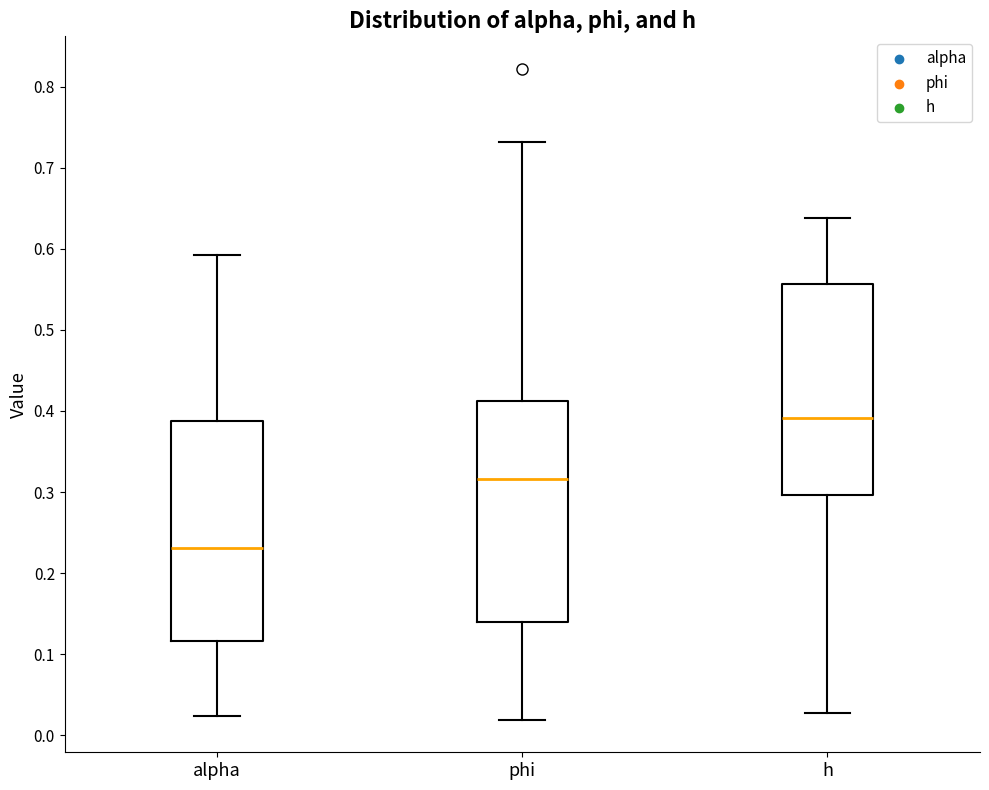

Reading left to right, read every box against the y-axis: the position of its median line, the range the box covers, and the ends of its whiskers. The values are not printed on the chart, so give them approximately, as read against the axis.

alpha: median 0.23, box 0.12 to 0.39, whiskers 0.02 to 0.59
phi: median 0.32, box 0.14 to 0.41, whiskers 0.02 to 0.73
h: median 0.39, box 0.30 to 0.56, whiskers 0.03 to 0.64